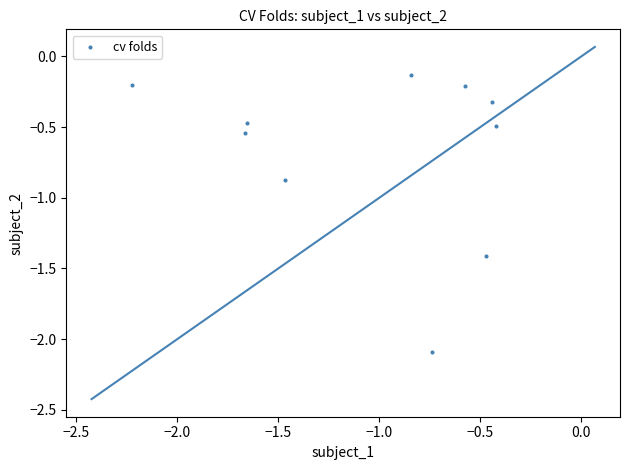

What is the average X value?

-1.1